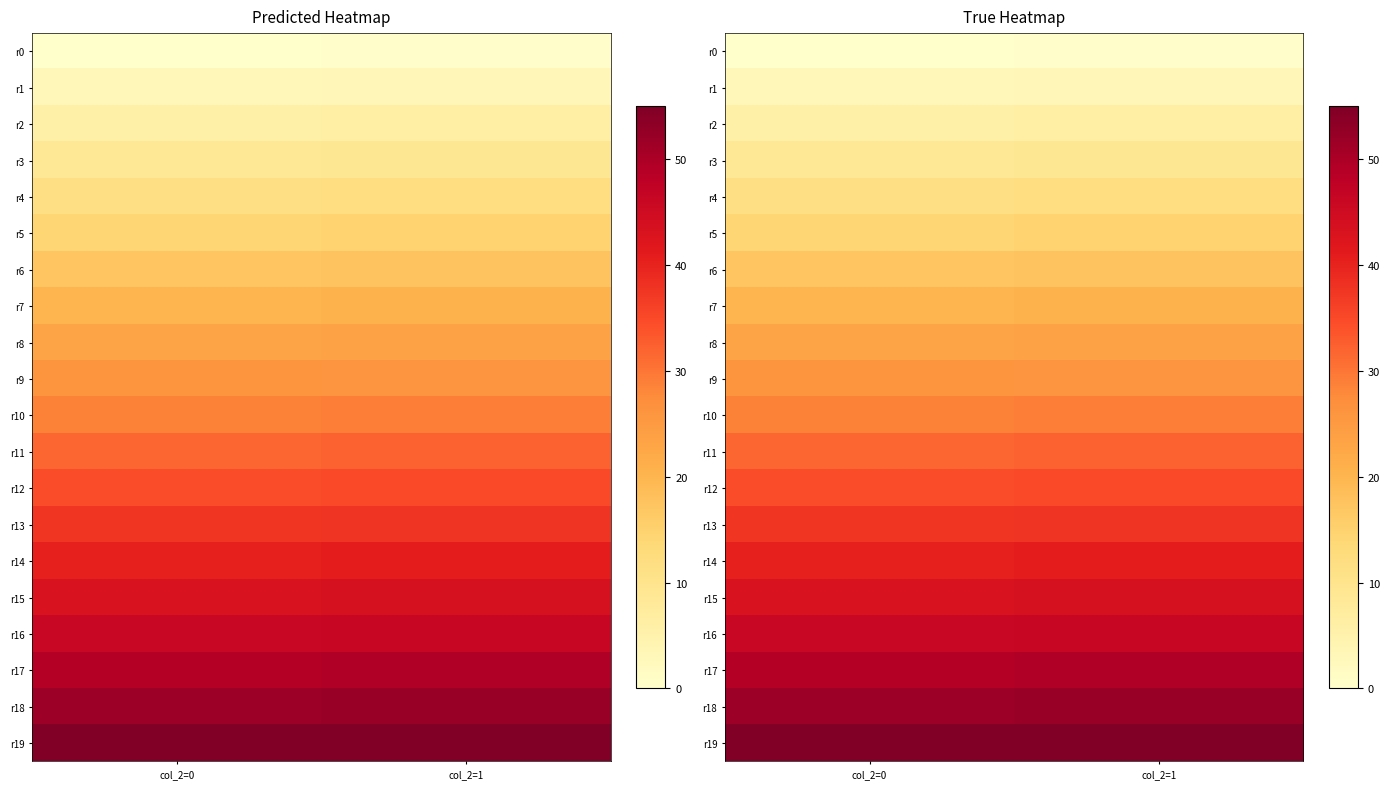

What is the average value of the r10 series?

28.9